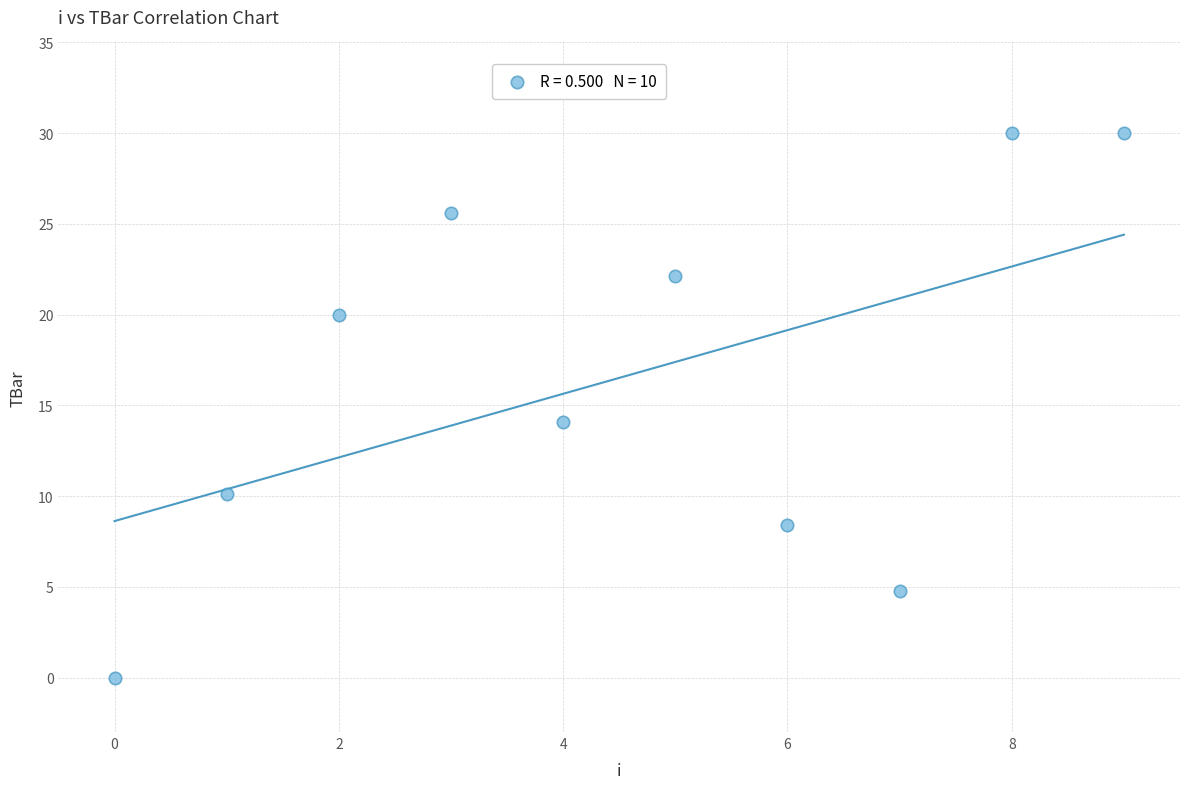

What is the average Y value?

16.5